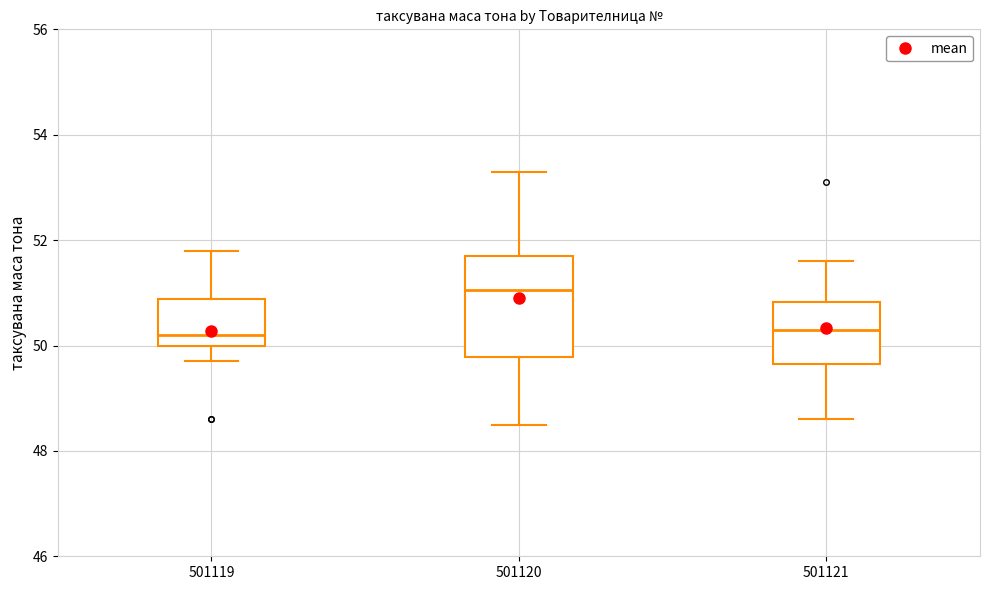

Where does the lower whisker of the box at x = 501120 end on the y-axis? The values are not printed on the chart, so give them approximately, as read against the axis.

48.6